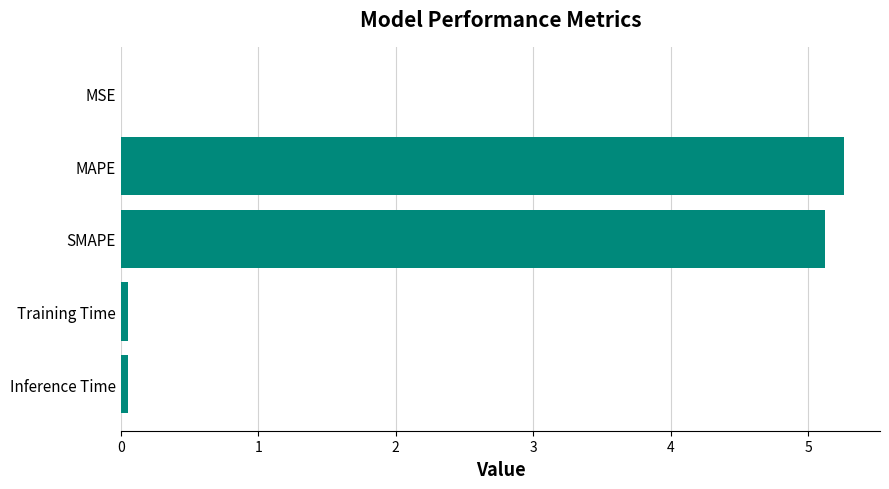

The chart shows a value of 5.3 at MAPE. True or false?

True